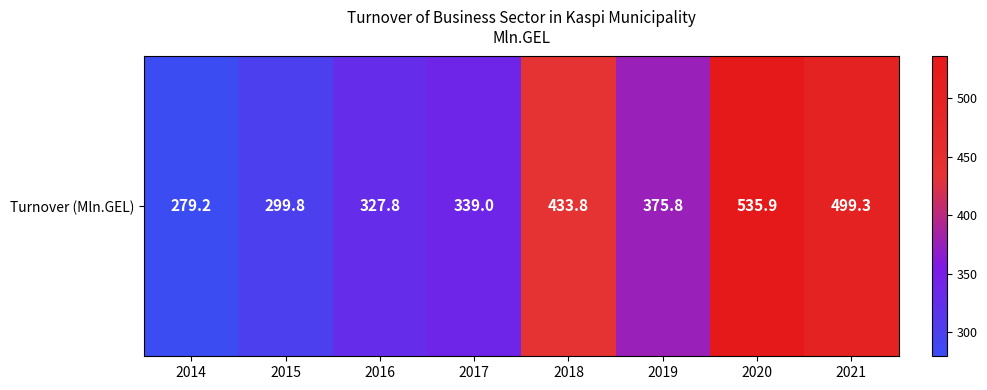

What is the greatest value displayed?

535.9